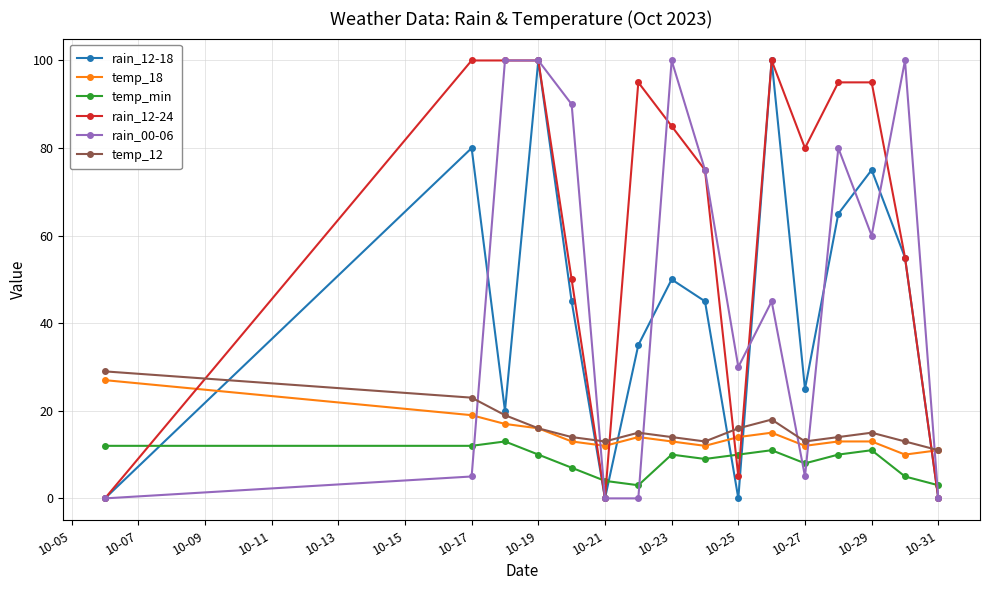

What is the value of the rain_12-24 point at the 3rd from the left?

100